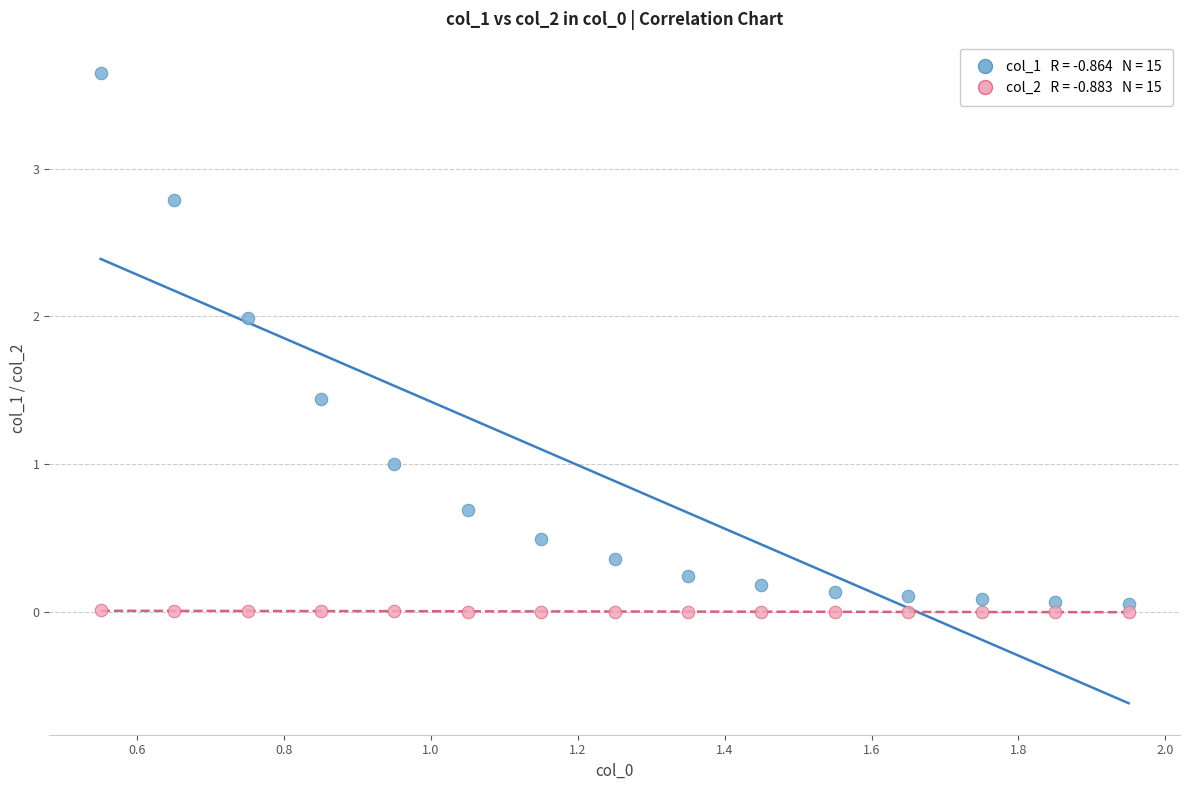

Across all data points, what is the range of Y values (max minus min)?

3.6